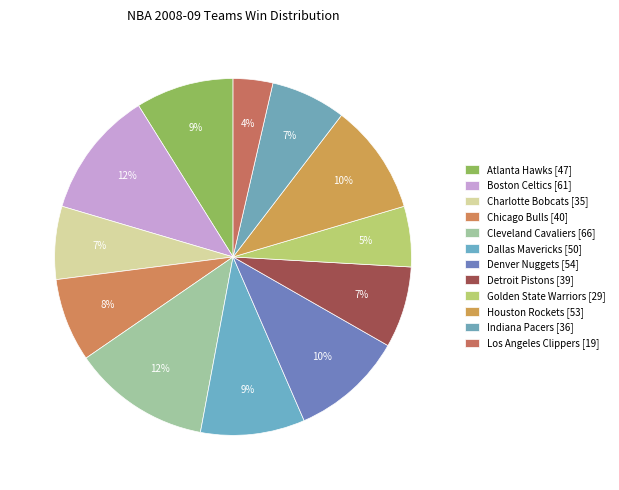

How many segments does this pie chart have?

12